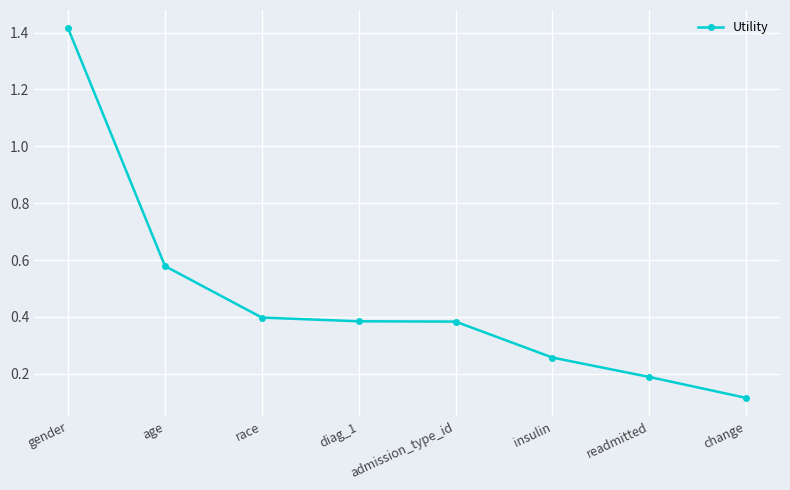

At which label is the value closest to 0?

change